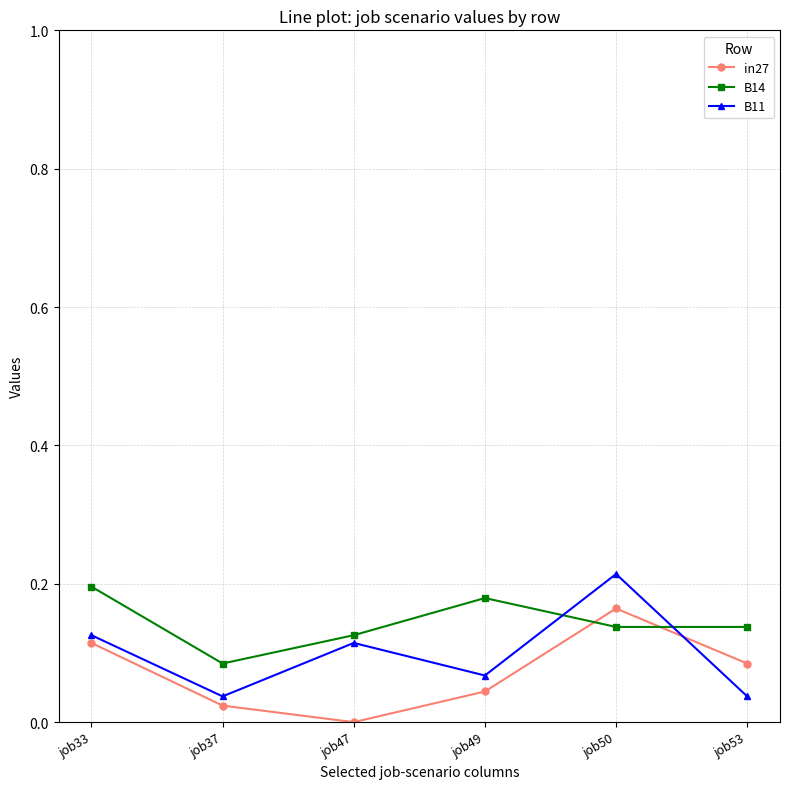

Where is the first local maximum for B11?

job47